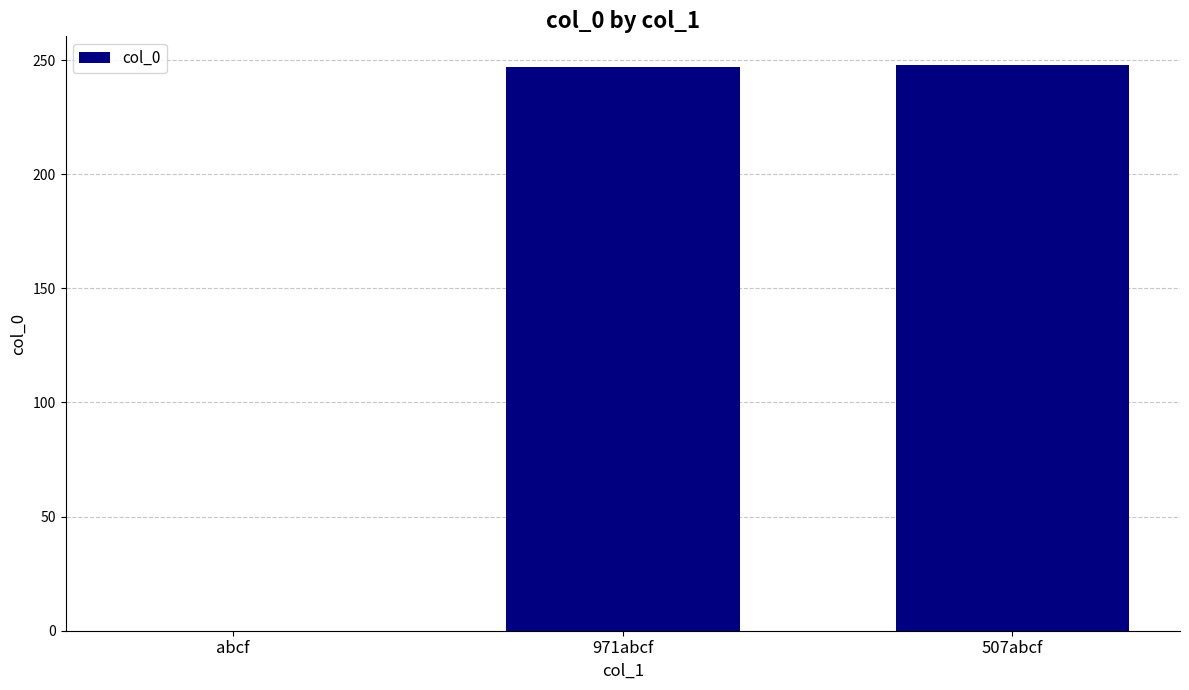

What is the greatest value displayed?

248